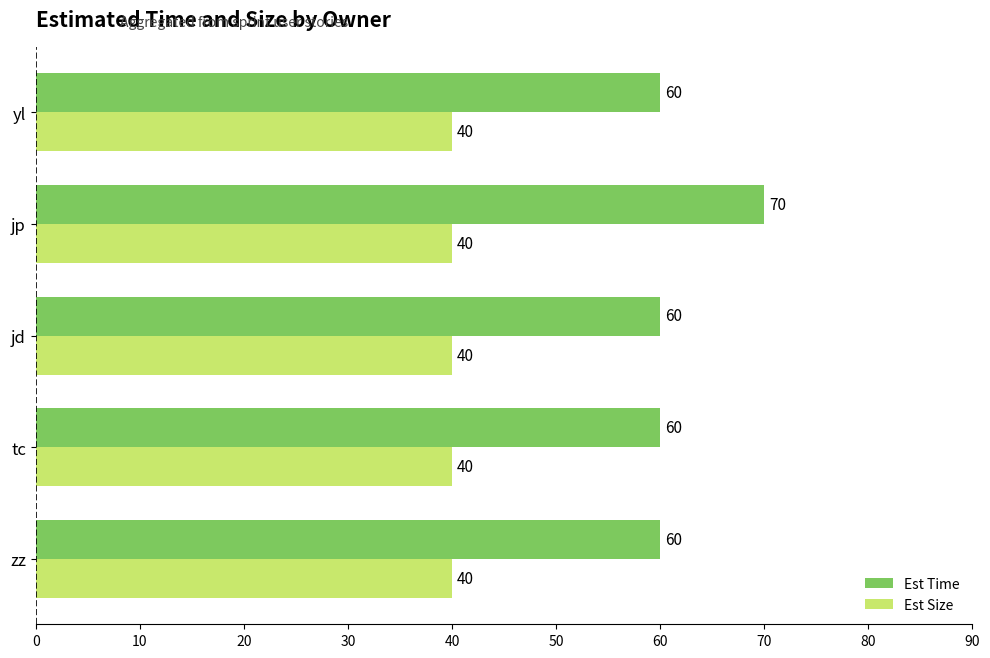

True or false: Est Time has a value of 60 at tc.

True